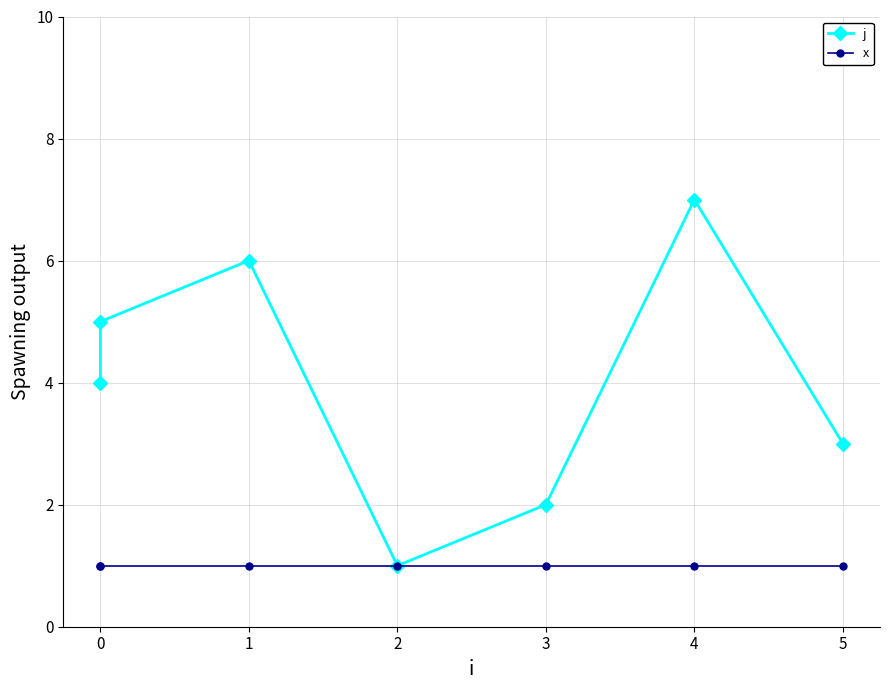

What is the maximum value shown in the chart?

7